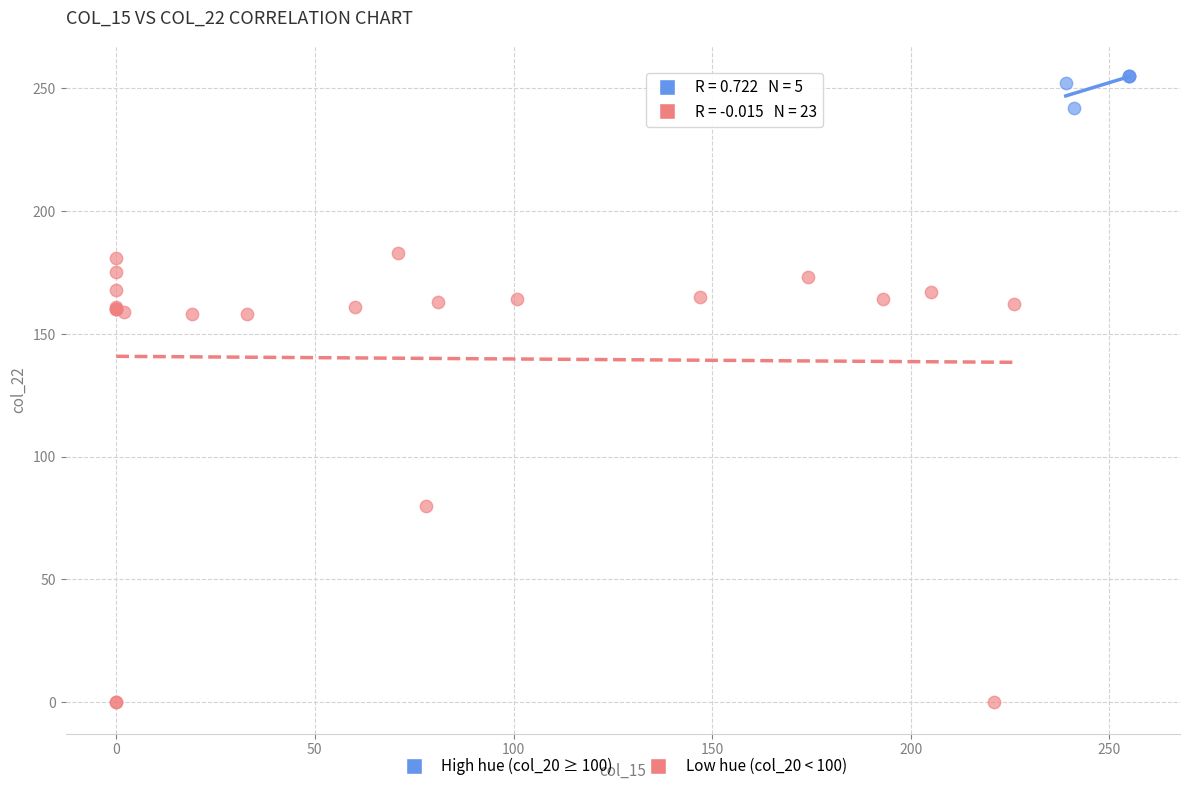

Which series contains the highest Y value?

High hue (col_20 ≥ 100)